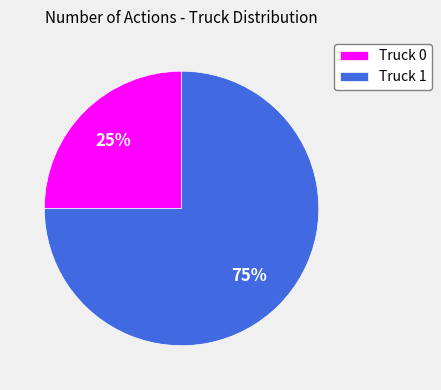

Which category has the biggest portion of the pie?

Truck 1